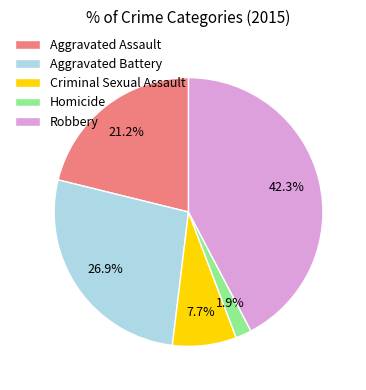

Which category has the biggest portion of the pie?

Robbery